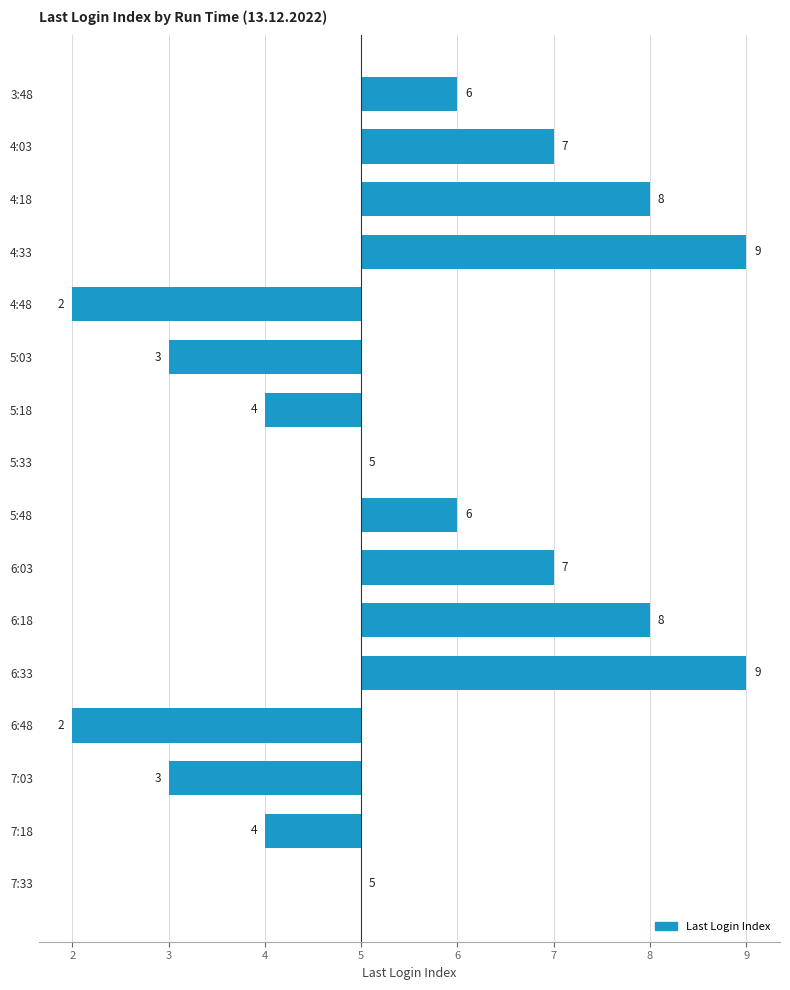

Are the bars horizontal?

Yes